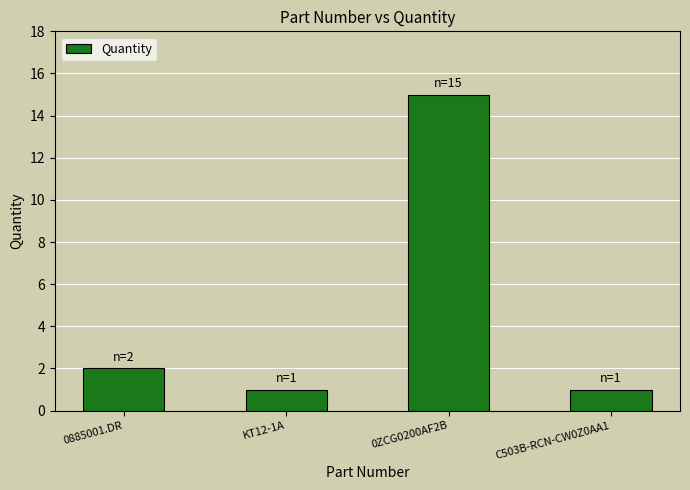

What is the ratio of the value at KT12-1A to the value at 0ZCG0200AF2B?

0.1